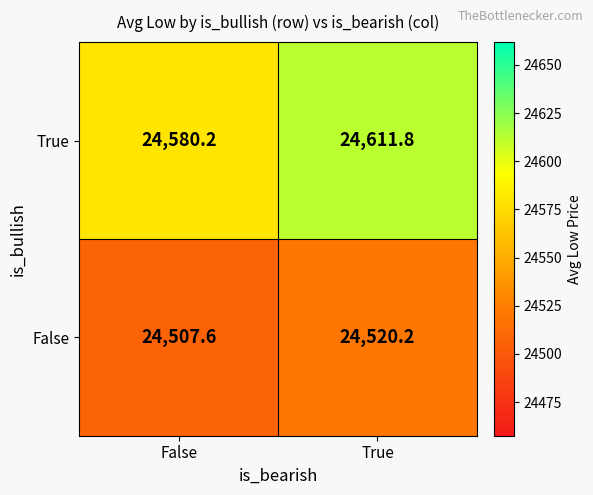

Which label corresponds to the smallest value in the chart?

False